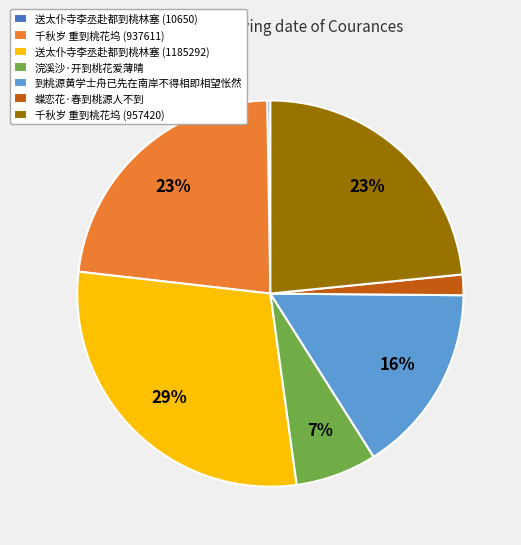

Is the sum of 到桃源黄学士舟已先在南岸不得相即相望怅然 and 千秋岁 重到桃花坞 (957420) greater than half?

No